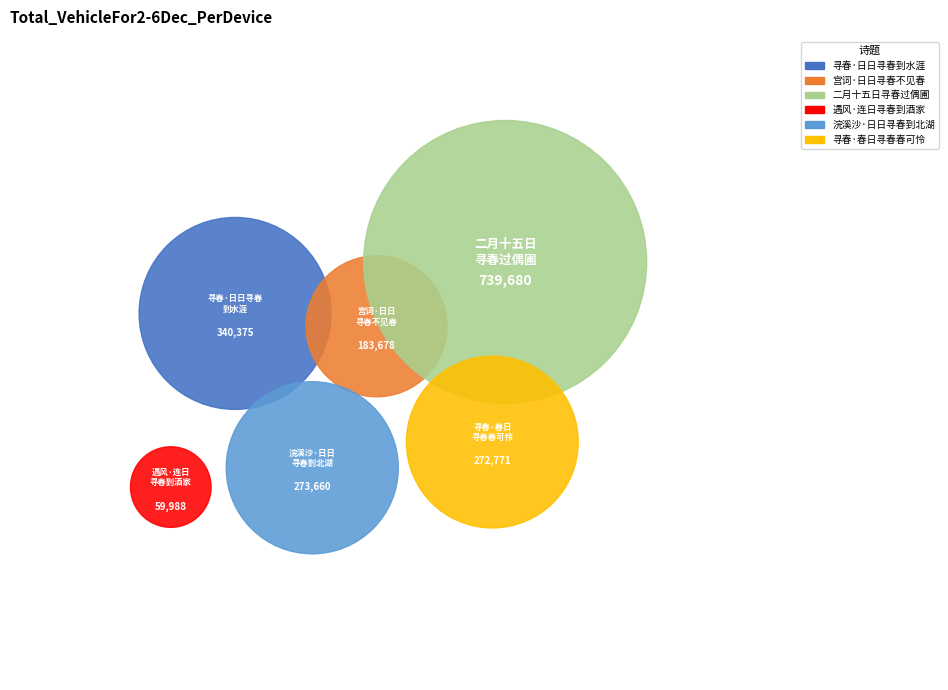

Is it true that 寻春·日日寻春到水涯 is 13% of the pie?

False